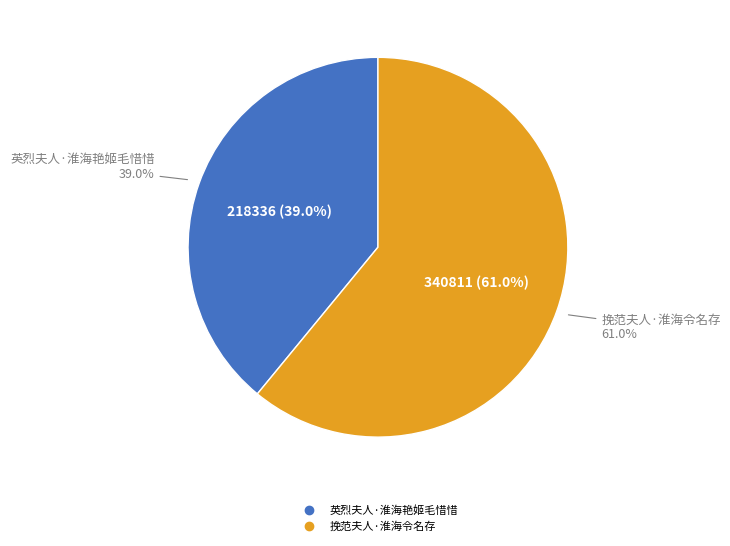

Between 英烈夫人·淮海艳姬毛惜惜 and 挽范夫人·淮海令名存, which is larger?

挽范夫人·淮海令名存